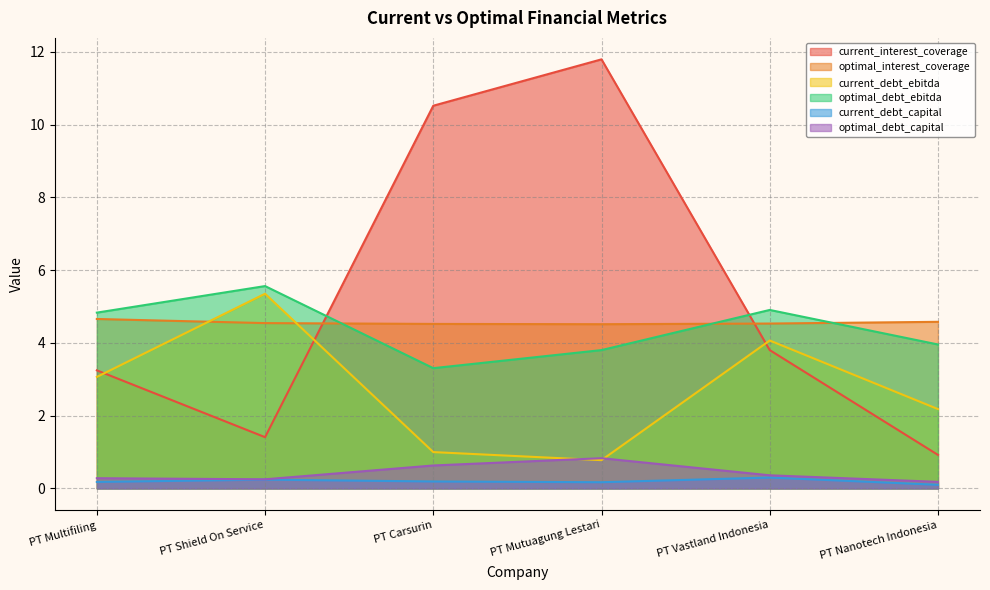

True or false: optimal_debt_capital and current_debt_ebitda intersect in this chart.

True